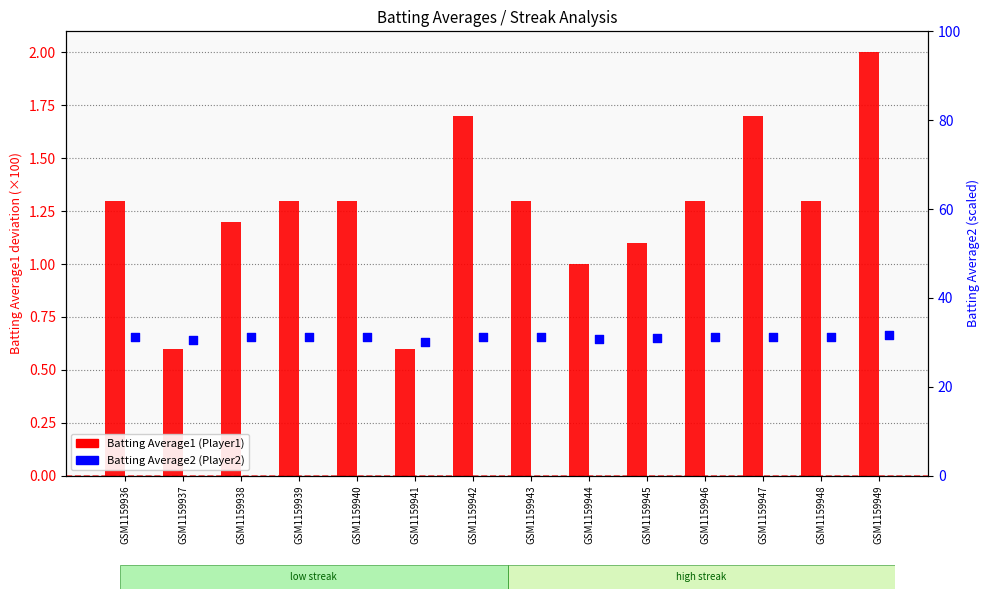

At how many categories does at least one series exceed 8?

14